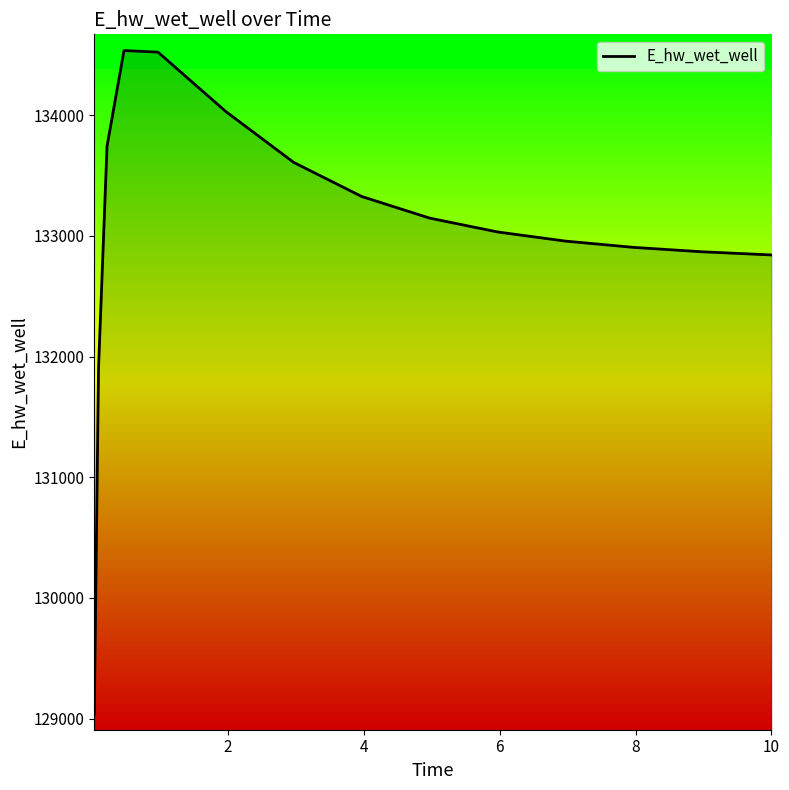

What is the smallest value displayed?

129036.1